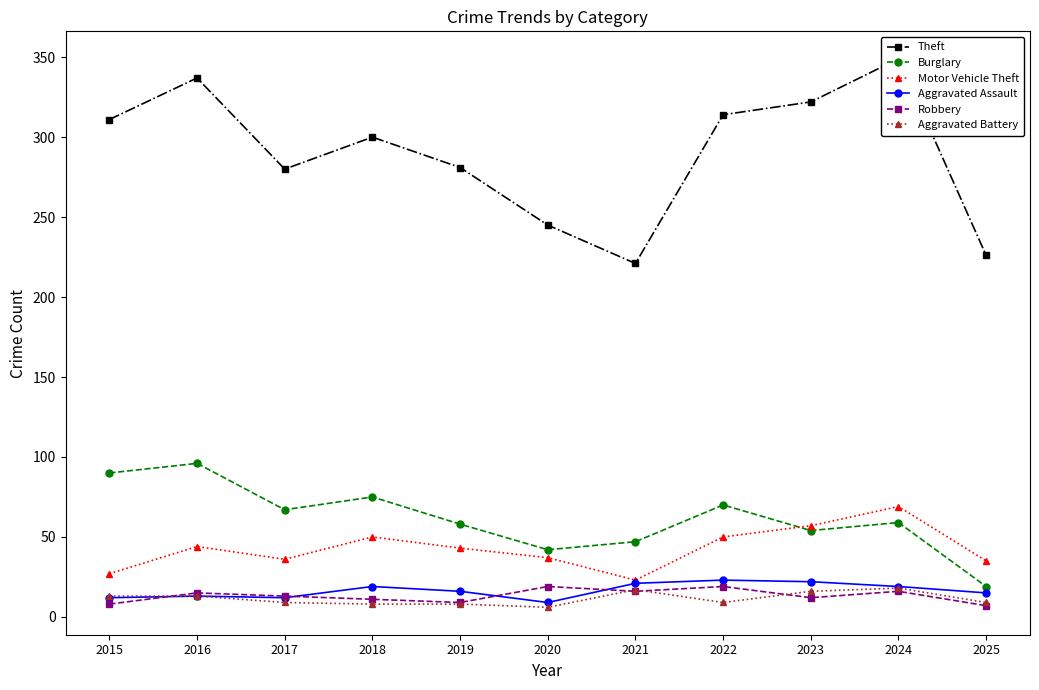

What are all the series names shown in the legend?

Theft, Burglary, Motor Vehicle Theft, Aggravated Assault, Robbery, Aggravated Battery